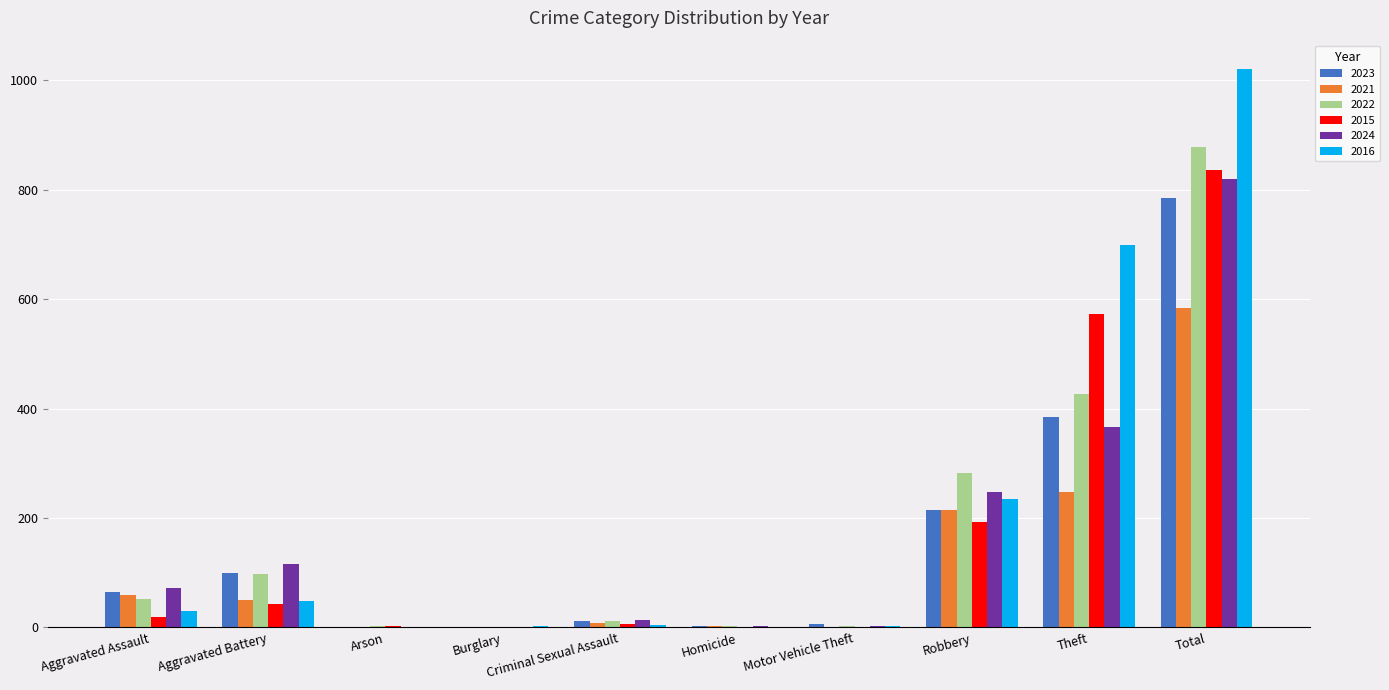

Where is 2022 nearest to the value 439?

Theft